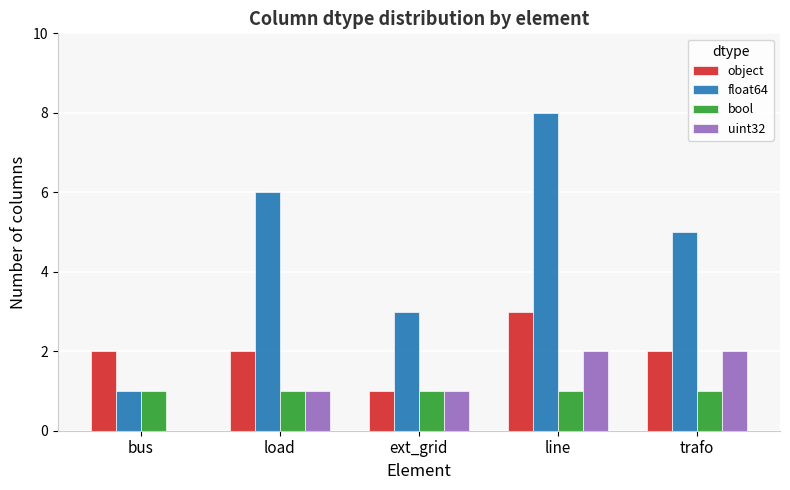

Read the bool value at ext_grid.

1